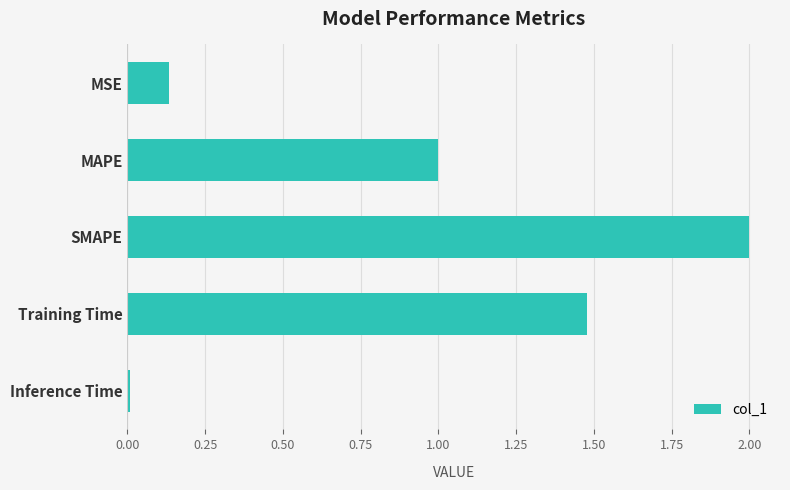

How many data points does each series have?

5